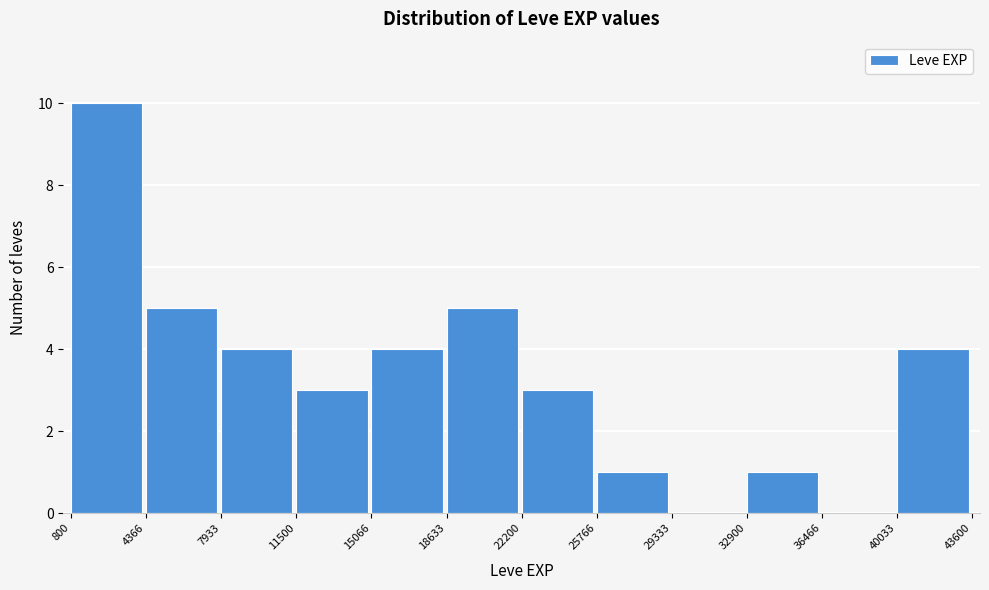

Reading left to right, list every bar in this chart as the range it spans on the x-axis followed by its height. The values are not printed on the chart, so give them approximately, as read against the axis.

800 to 4366: 10
4366 to 7933: 5
7933 to 11500: 4
11500 to 15066: 3
15066 to 18633: 4
18633 to 22200: 5
22200 to 25766: 3
25766 to 29333: 1
29333 to 32900: 0
32900 to 36466: 1
36466 to 40033: 0
40033 to 43600: 4